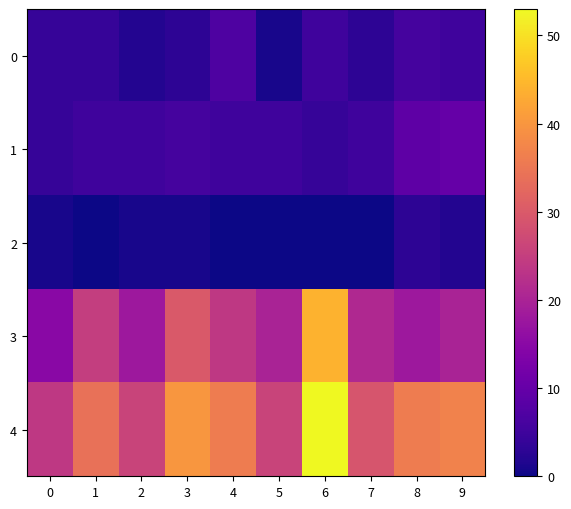

How many series are shown in this chart?

5